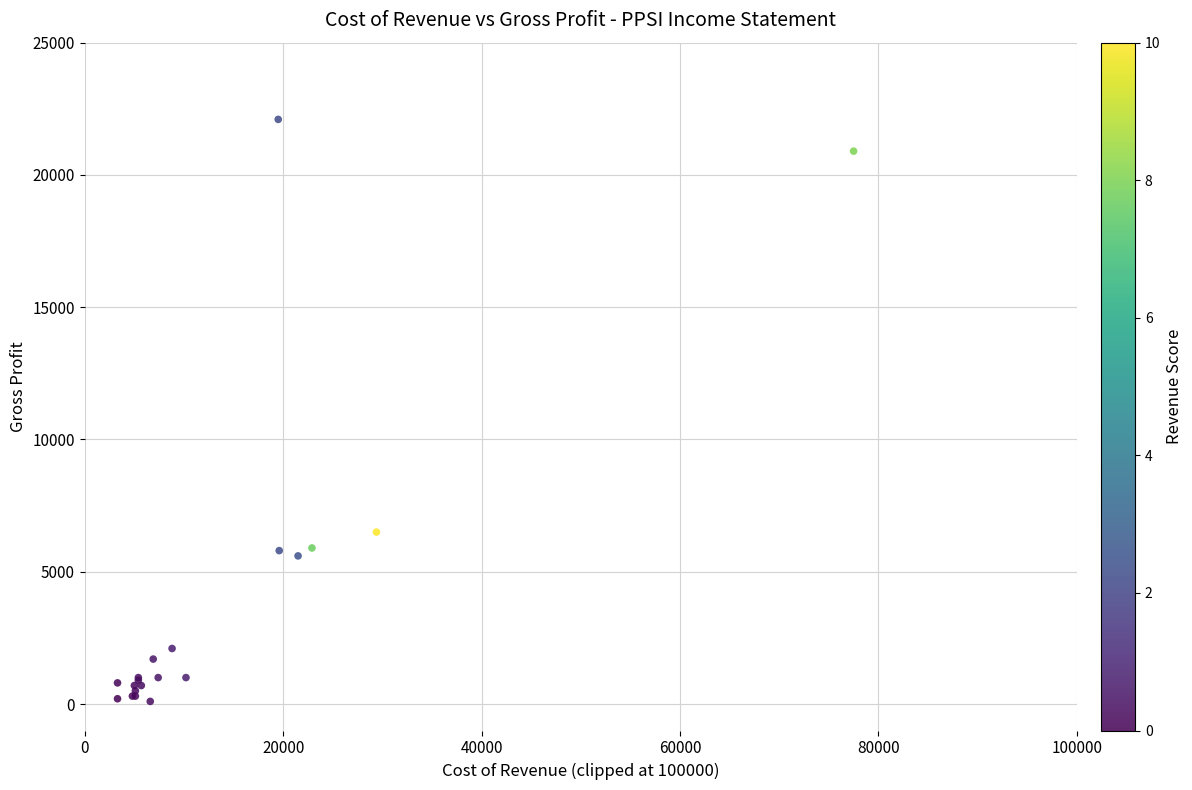

What Y value in the scatter plot is closest to 11100?

6500